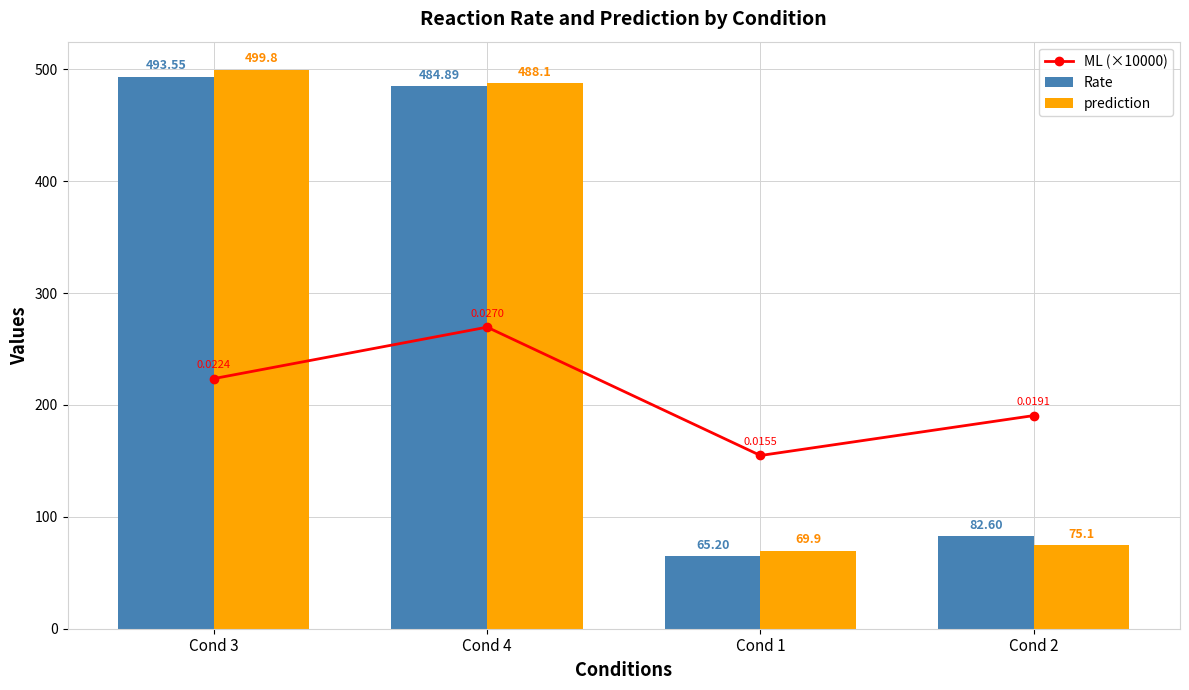

At which category does the chart reach its peak across all series?

Cond 3